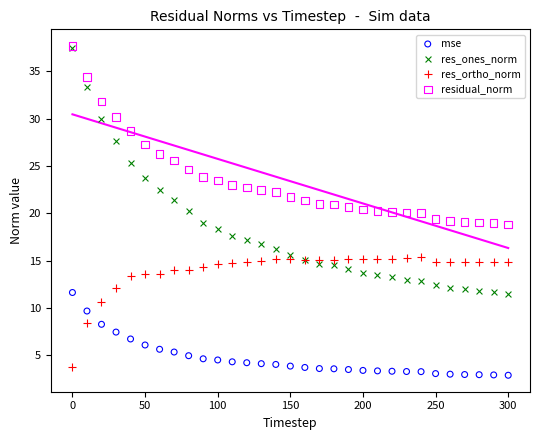

Which series contains the lowest Y value?

mse